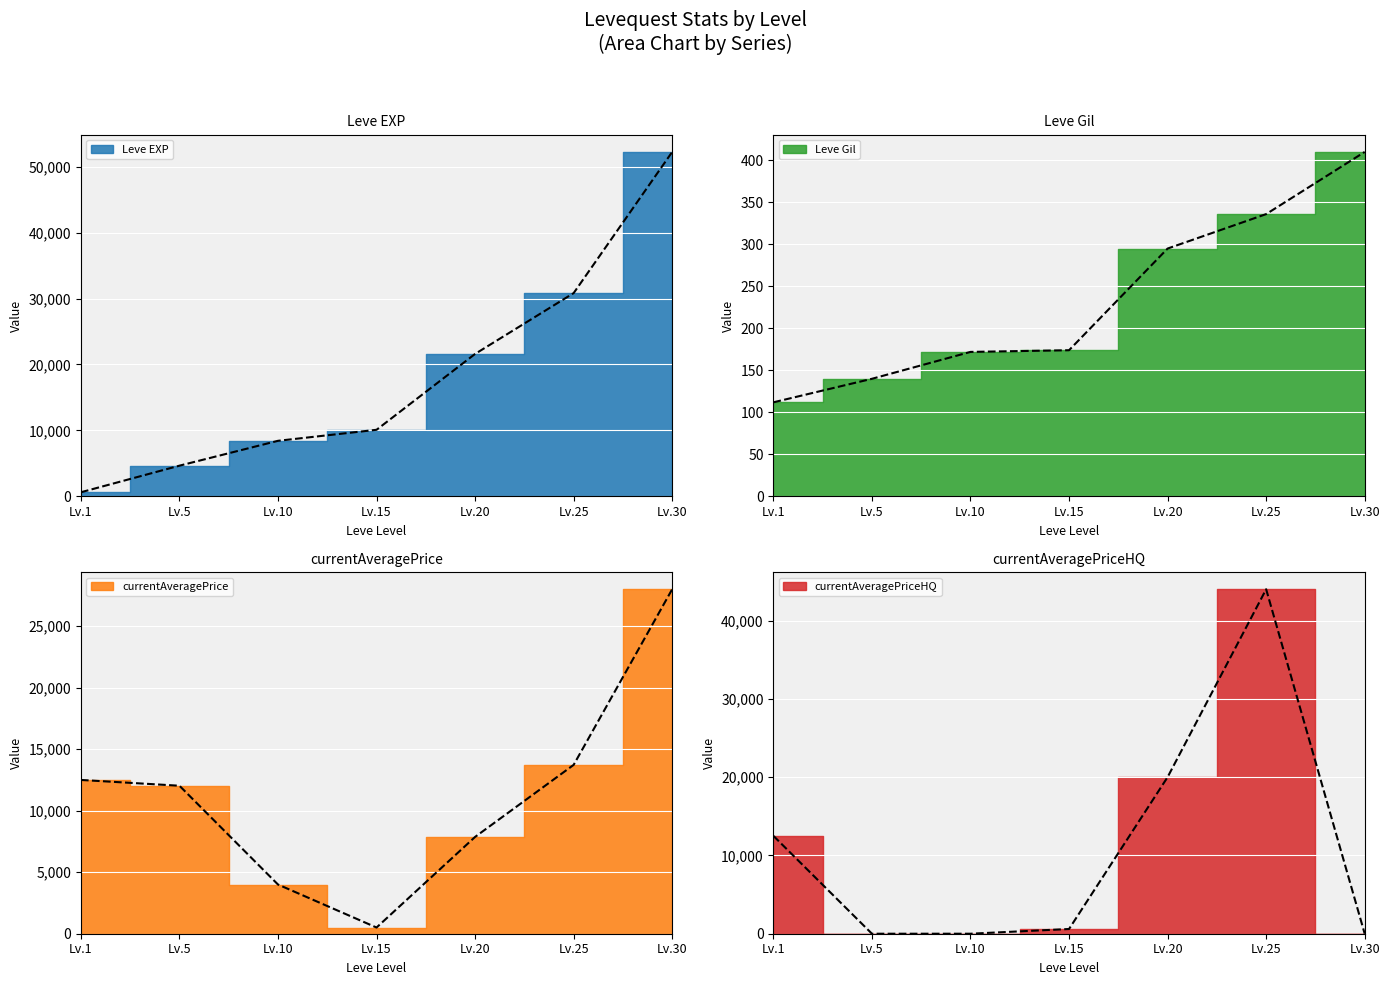

At how many categories does at least one series exceed 43255?

2